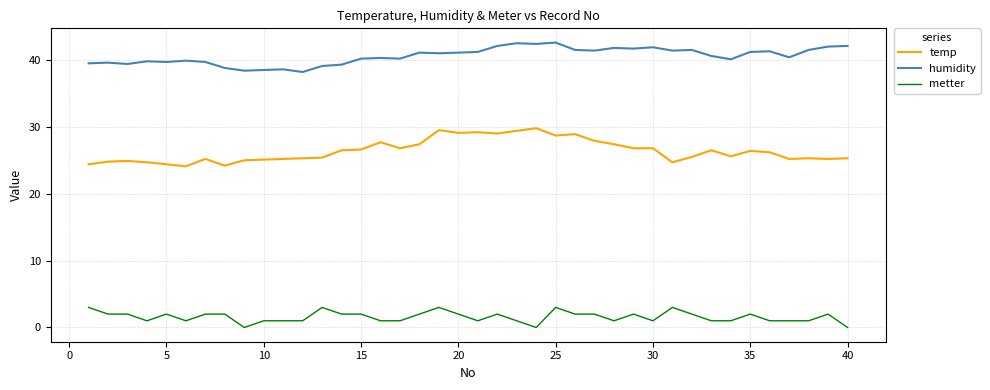

True or false: humidity and metter cross at least once.

False